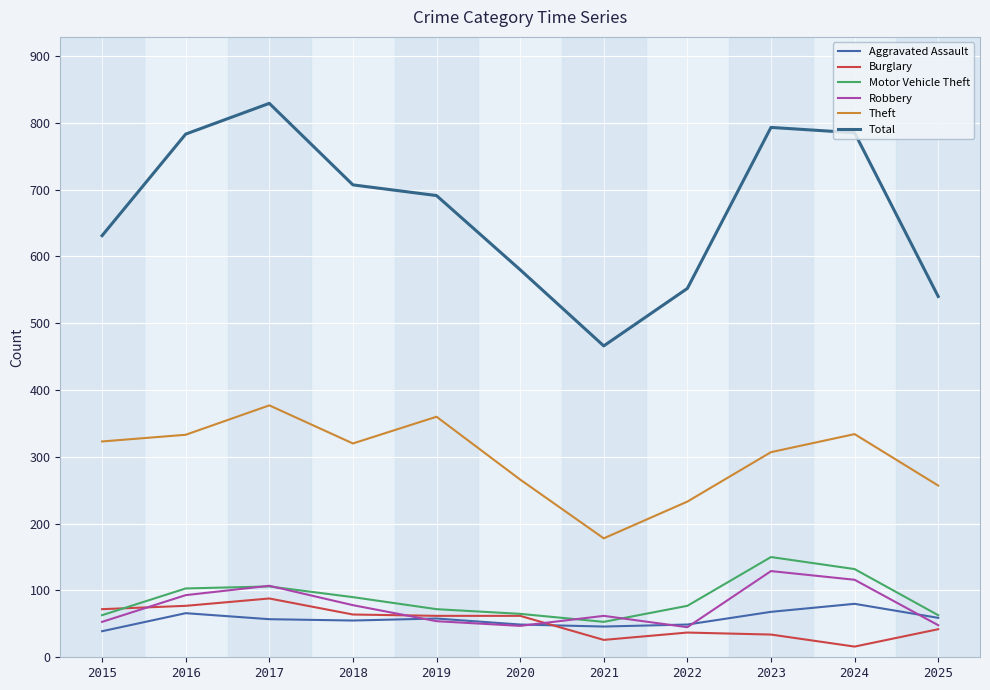

What is the minimum value shown in the chart?

16